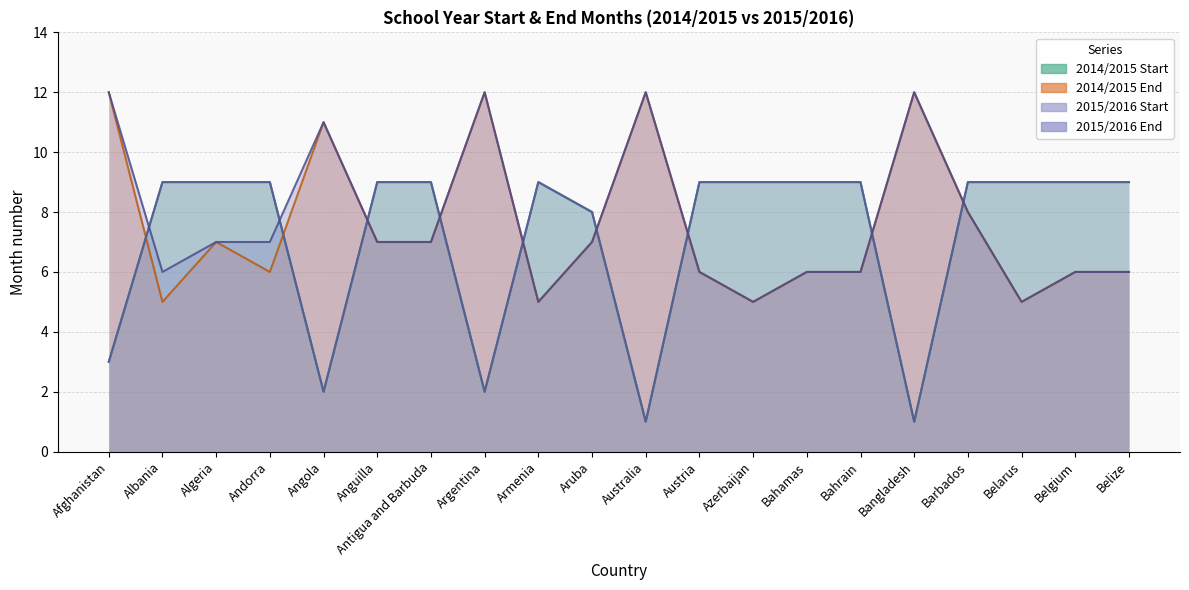

What is the difference between the second highest and second lowest values in the 2015/2016 Start series?

8